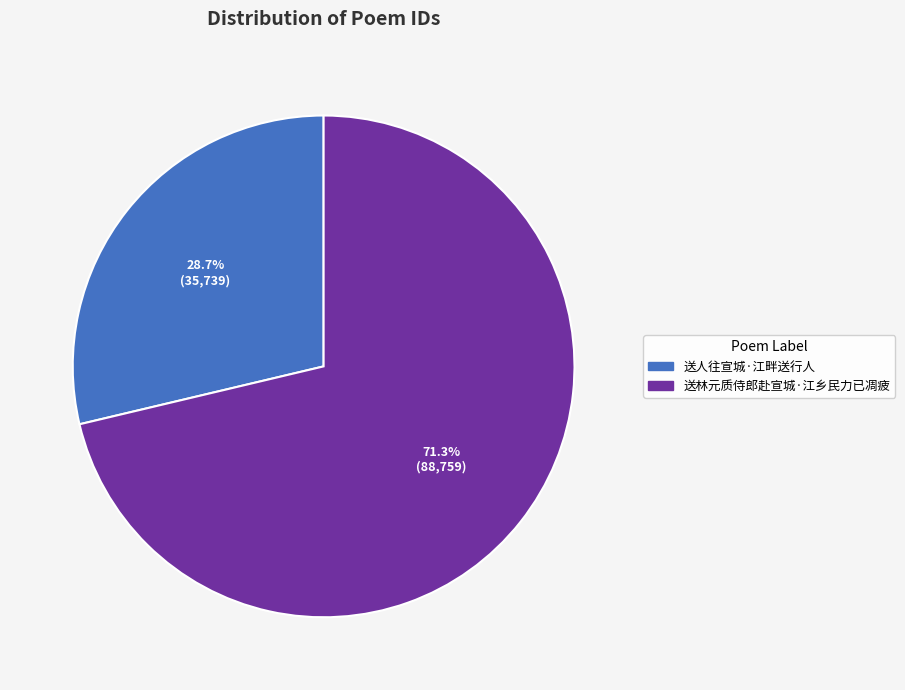

To the nearest percent, what percentage of the pie is 送人往宣城·江畔送行人?

29%